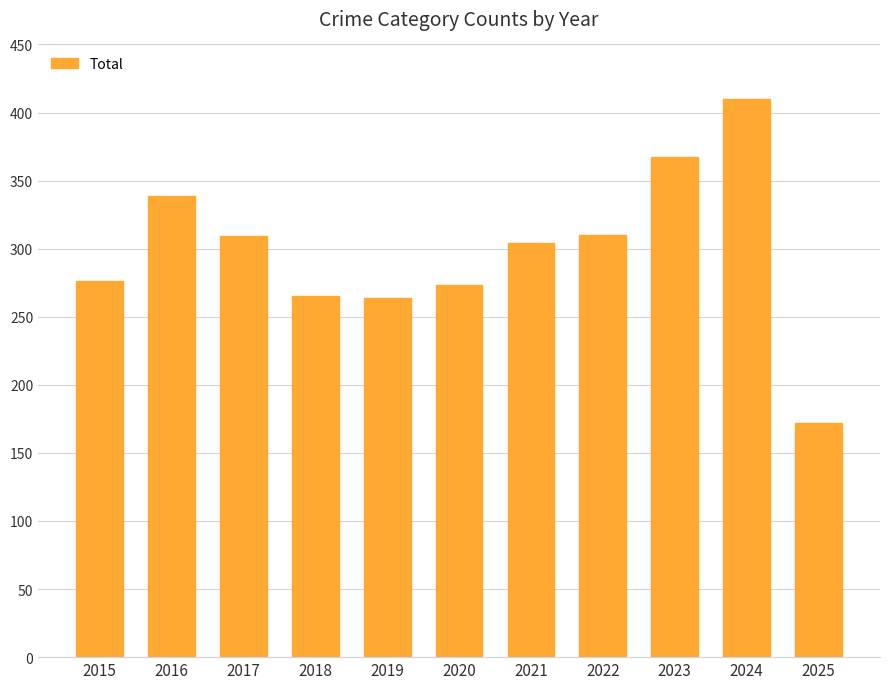

Read the value at 2023.

367